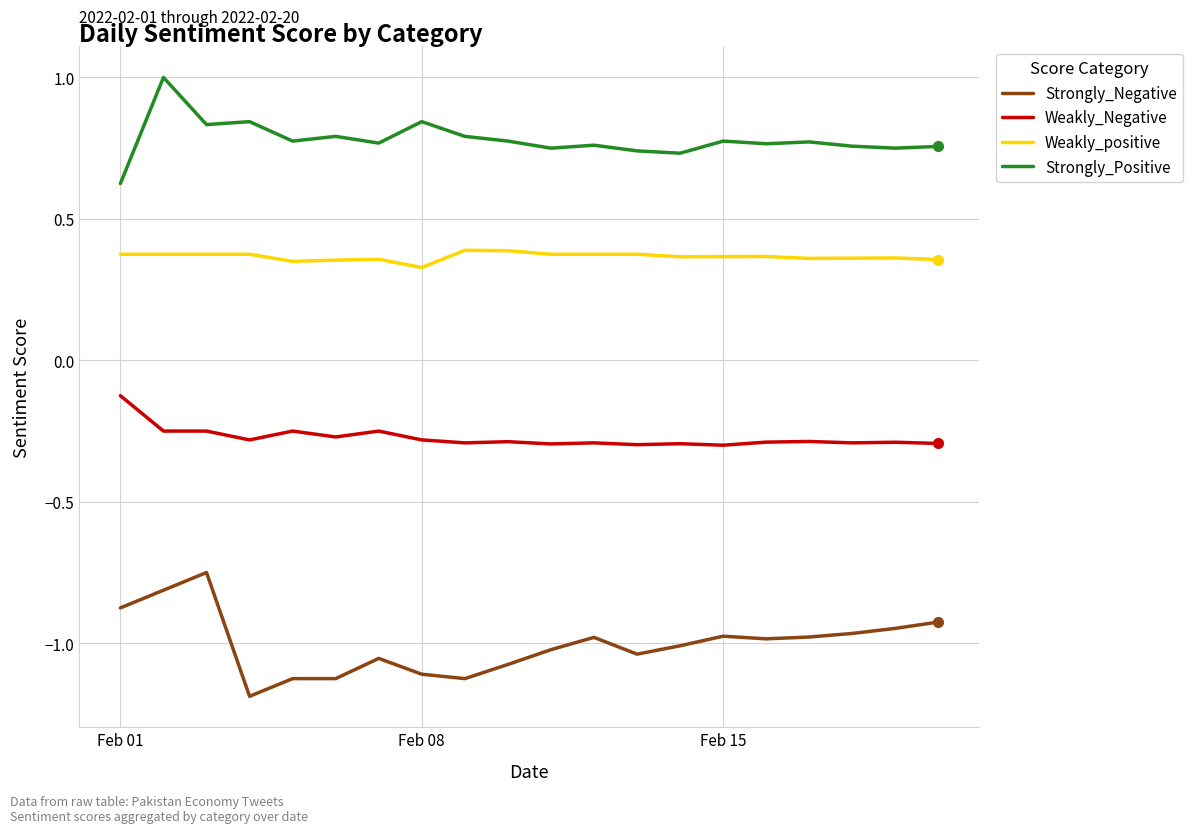

Which series has the largest range (max minus min)?

Strongly_Negative